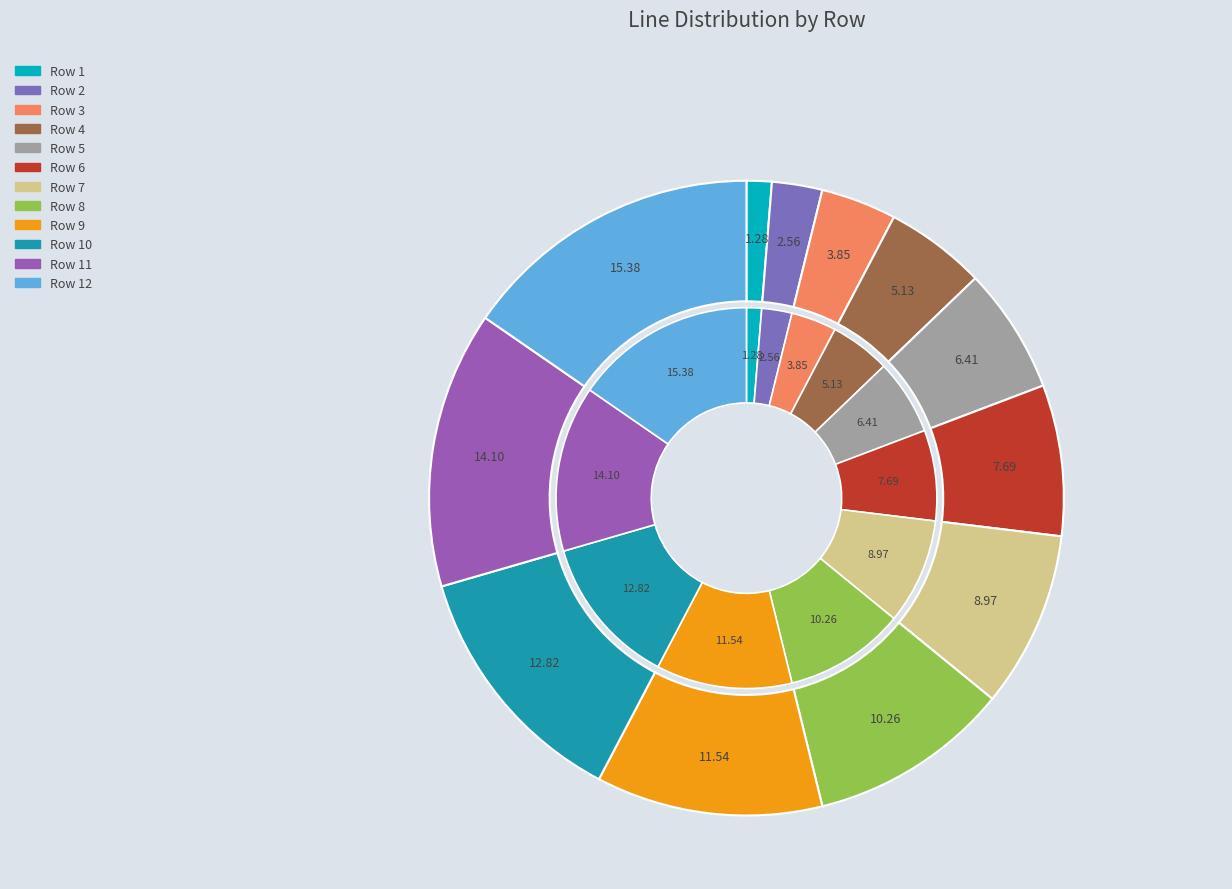

Is the sum of Row 8 and Row 10 greater than half?

No